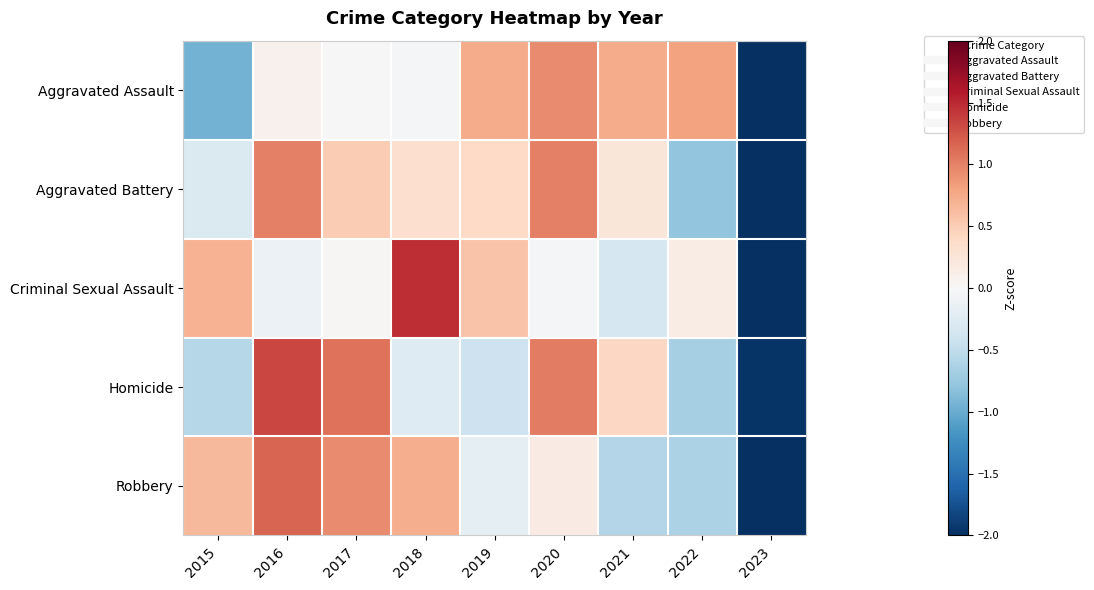

Reading right to left, transcribe all the data shown in this chart.

Aggravated Assault: 2023=-2.3	2022=0.8	2021=0.7	2020=0.9	2019=0.7	2018=-0.0	2017=0.0	2016=0.1	2015=-0.9
Aggravated Battery: 2023=-2.4	2022=-0.8	2021=0.2	2020=1.0	2019=0.4	2018=0.3	2017=0.5	2016=1.0	2015=-0.3
Criminal Sexual Assault: 2023=-2.4	2022=0.2	2021=-0.3	2020=-0.0	2019=0.6	2018=1.5	2017=0.0	2016=-0.1	2015=0.7
Homicide: 2023=-2.0	2022=-0.7	2021=0.4	2020=1.0	2019=-0.4	2018=-0.3	2017=1.1	2016=1.3	2015=-0.6
Robbery: 2023=-2.2	2022=-0.6	2021=-0.6	2020=0.2	2019=-0.2	2018=0.7	2017=0.9	2016=1.2	2015=0.6